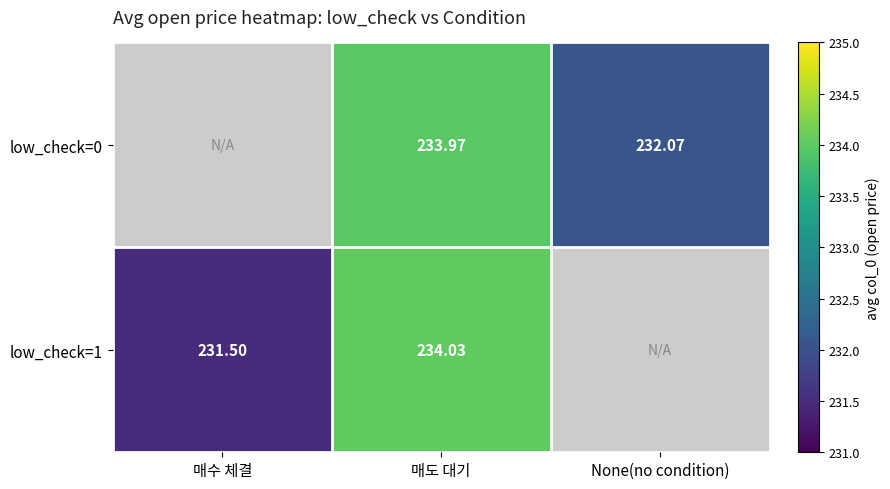

Is it true that low_check=0 equals 234.0 at 매도 대기?

True